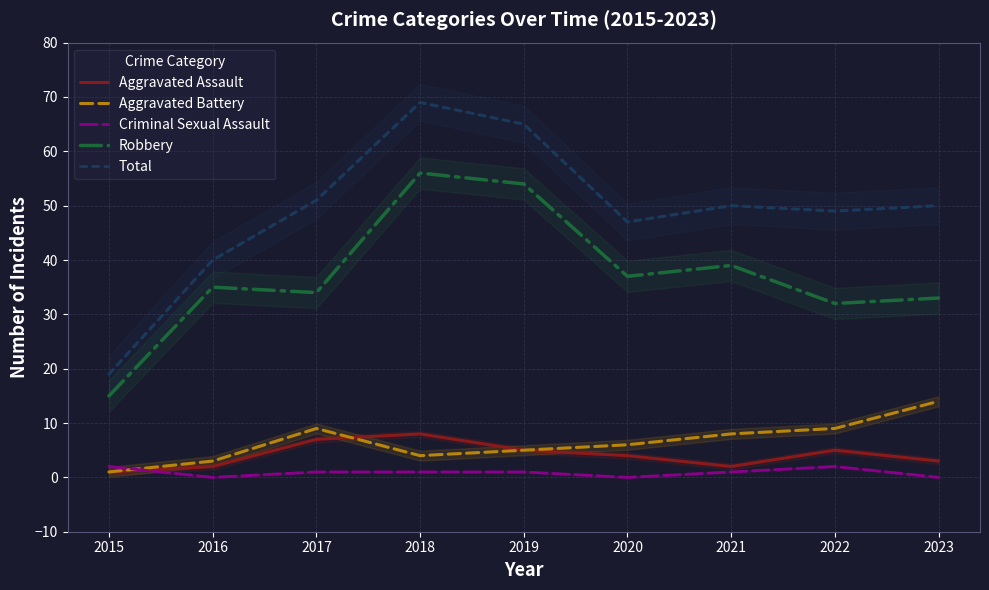

Does the chart have visible grid lines?

Yes